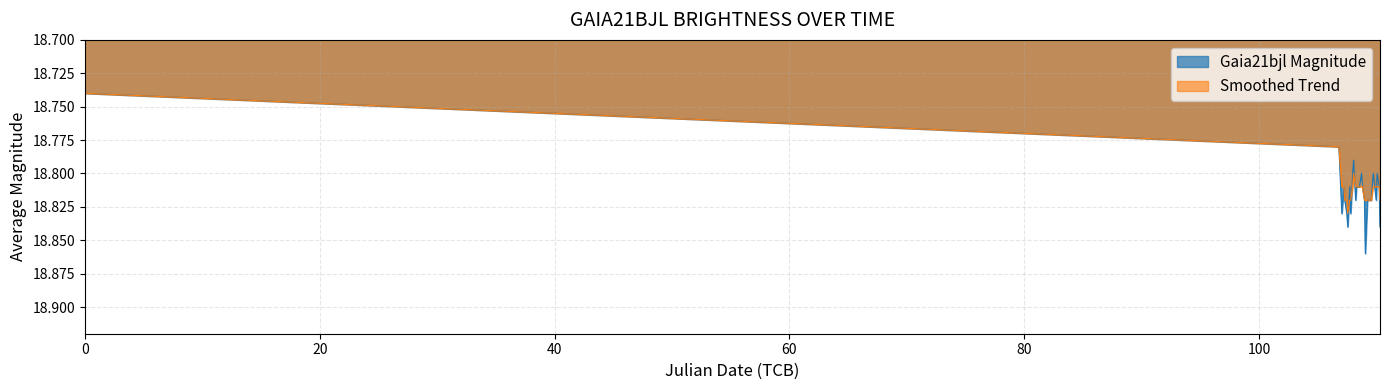

Reading left to right, list all the values displayed in this chart.

Gaia21bjl Magnitude: 18.7	18.8	18.8	18.8	18.8	18.8	18.8	18.8	18.8	18.8	18.8	18.8	18.8	18.8	18.8	18.8	18.8	18.8	18.9	18.8	18.8	18.8	18.8	18.8	18.8	18.8	18.8	18.8
Smoothed Trend: 18.7	18.8	18.8	18.8	18.8	18.8	18.8	18.8	18.8	18.8	18.8	18.8	18.8	18.8	18.8	18.8	18.8	18.8	18.8	18.8	18.8	18.8	18.8	18.8	18.8	18.8	18.8	18.8